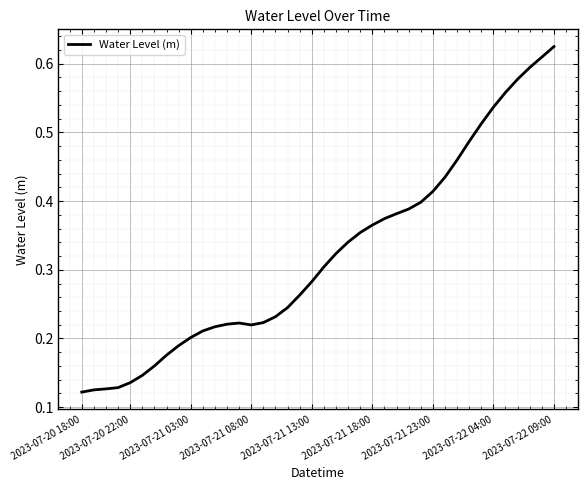

What is the average value?

0.3